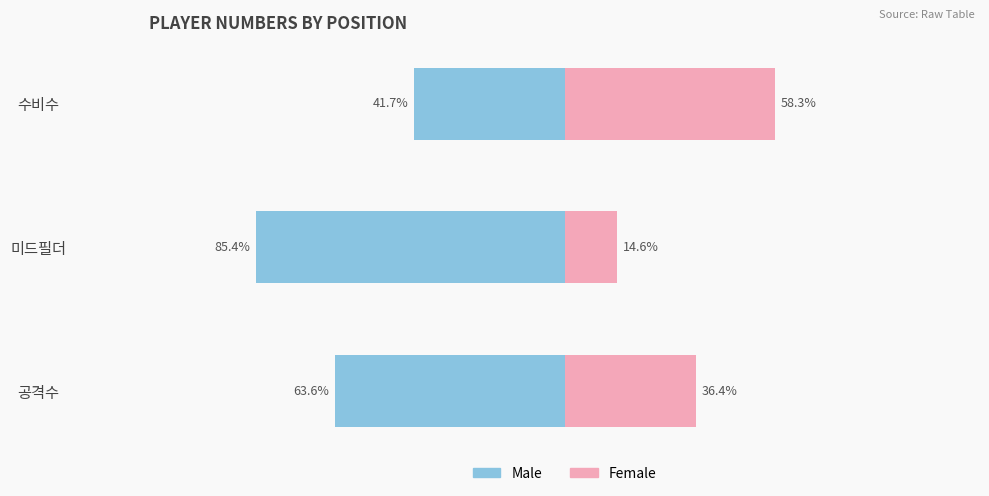

What is the difference between the second highest and minimum values in the Female series?

21.8